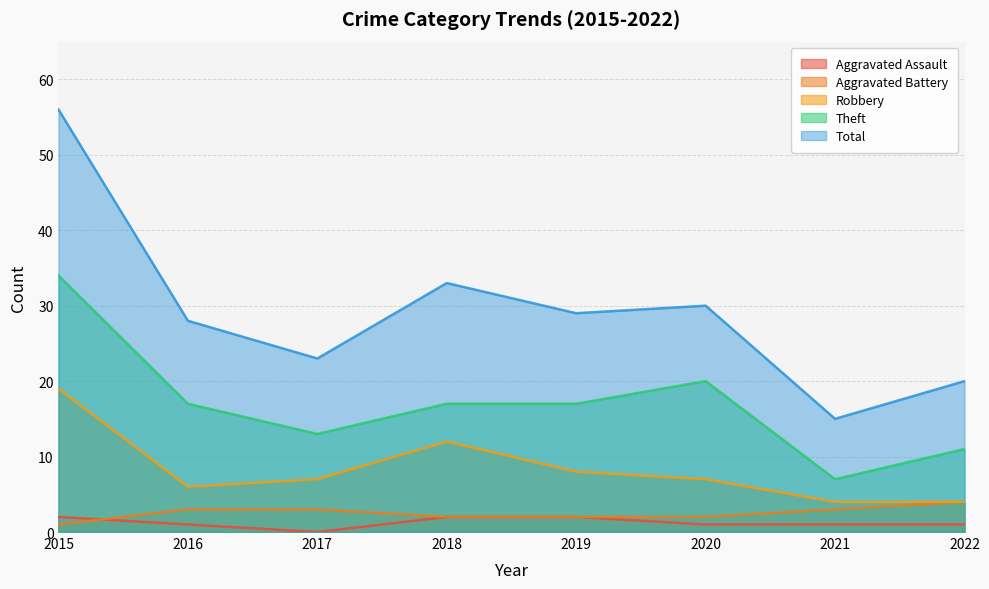

What is the spread (max minus min) of values at 2015?

55